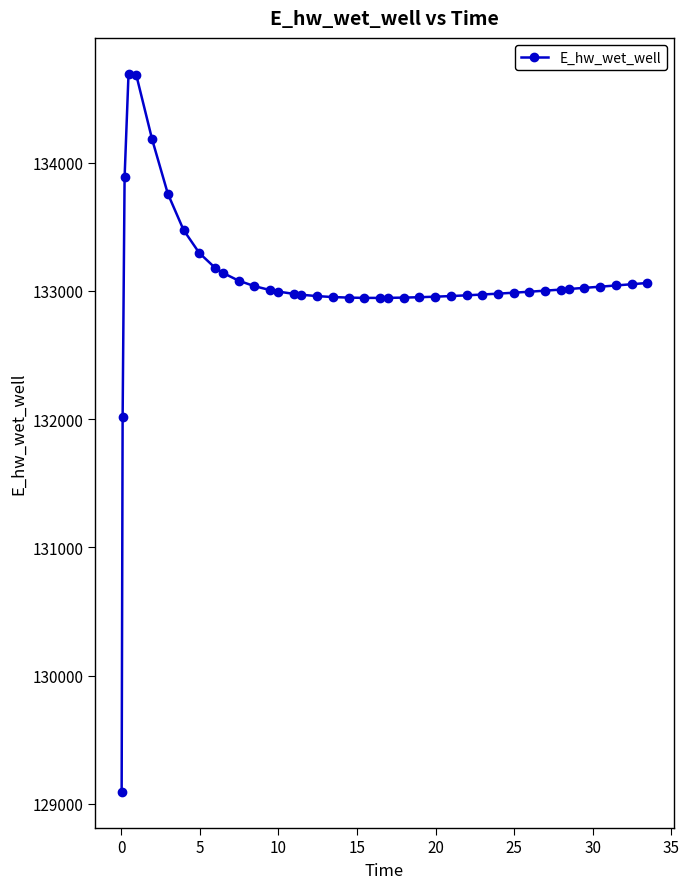

What is the difference between the second highest and second lowest values?

2664.5